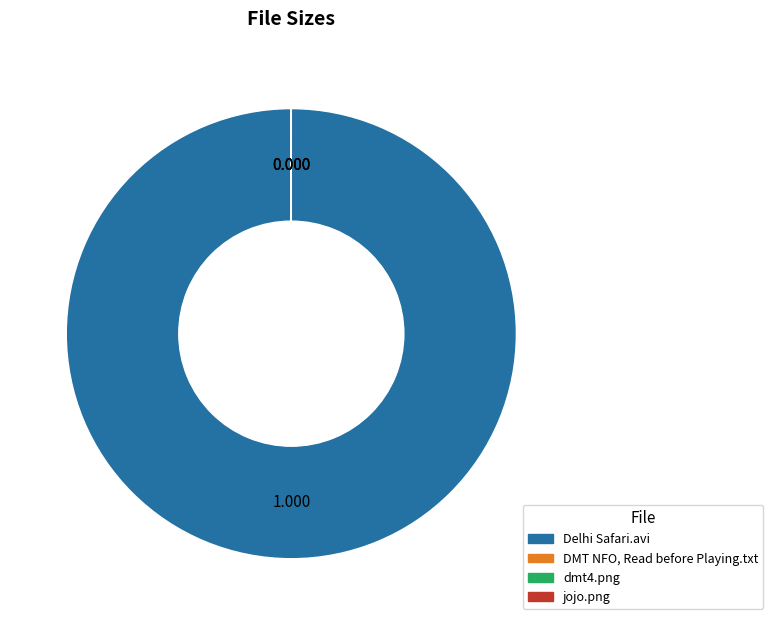

Which slice is the largest?

Delhi Safari.avi